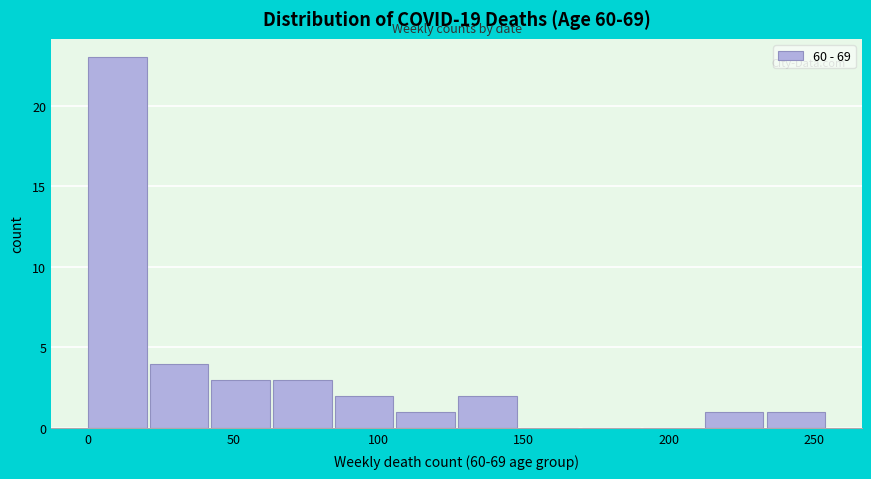

Reading left to right, transcribe this chart: for each bar, give the range it covers on the x-axis and its height. Neither the bar edges nor the heights are printed on the chart, so give them approximately, as read against the axes.

0 to 20: 23
20 to 45: 4
45 to 65: 3
65 to 85: 3
85 to 105: 2
105 to 130: 1
130 to 150: 2
150 to 170: 0
170 to 190: 0
190 to 215: 0
215 to 235: 1
235 to 255: 1